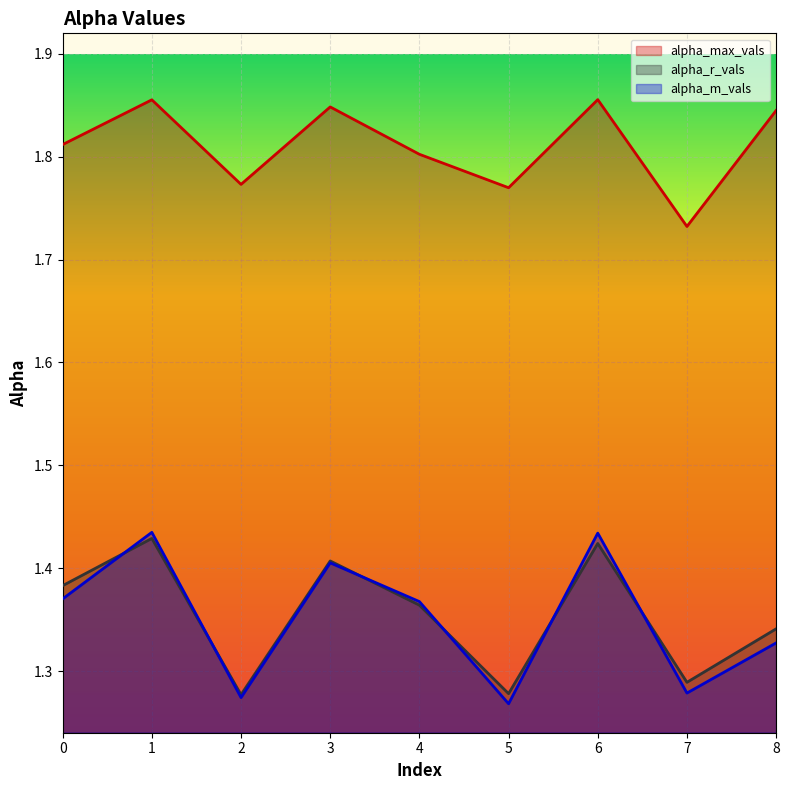

Is the value of alpha_r_vals at 0 greater than the value of alpha_max_vals at 4?

No